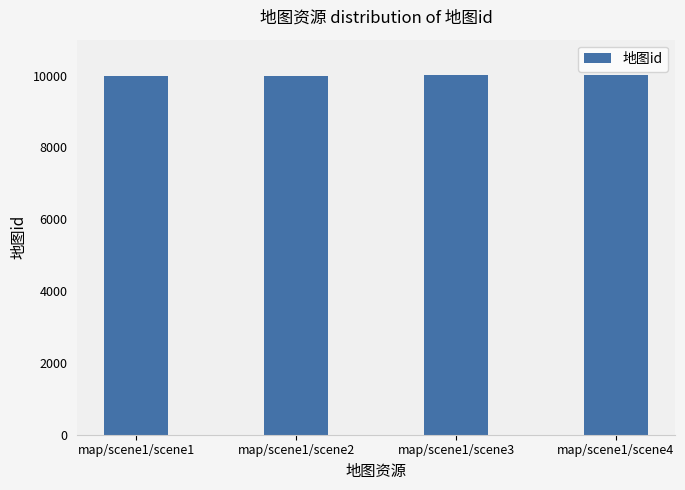

Is it true that the value at map/scene1/scene4 is 10004?

True